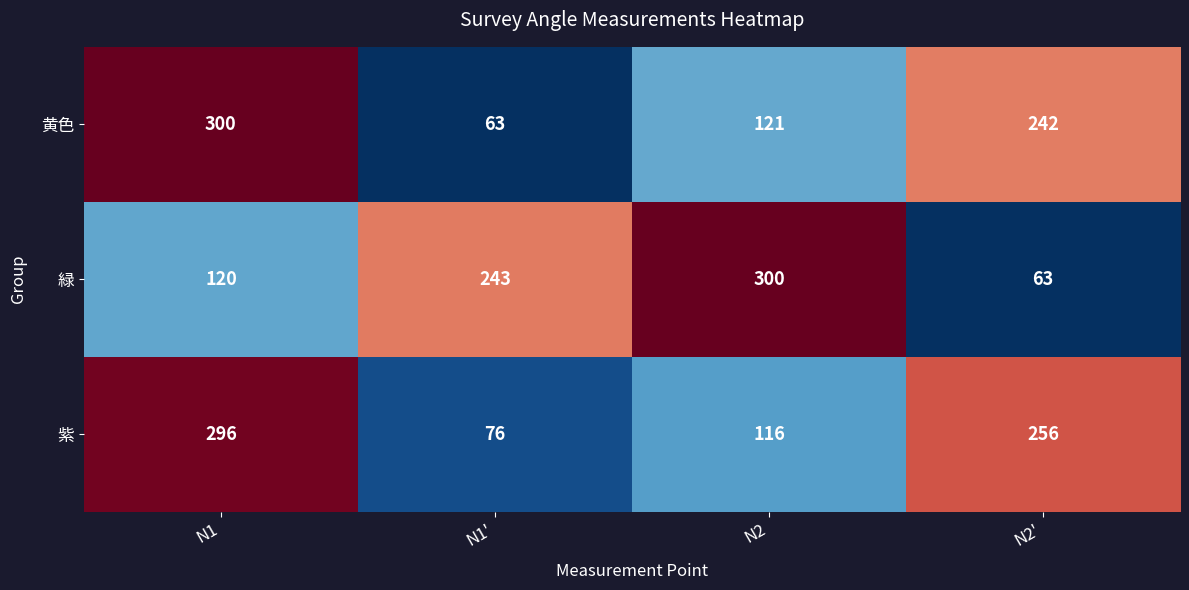

What is the sum of the 黄色 values at N1 and N1'?

363